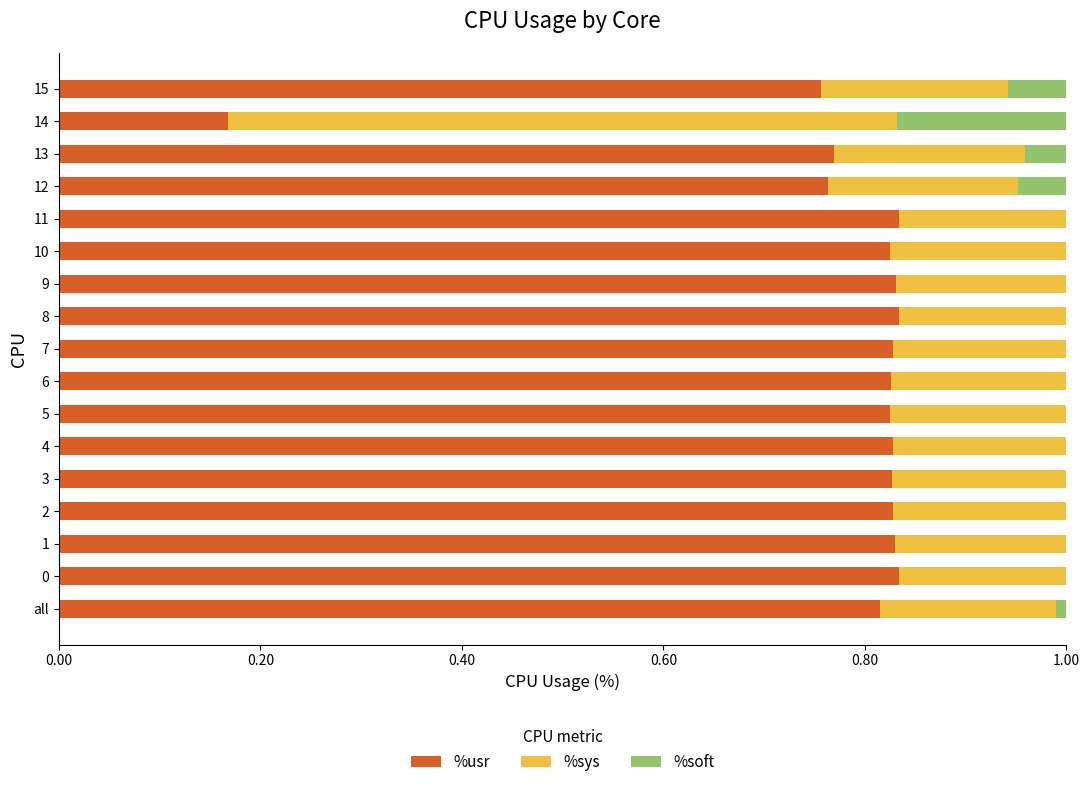

The %usr series shows 1.3 at 2. True or false?

False